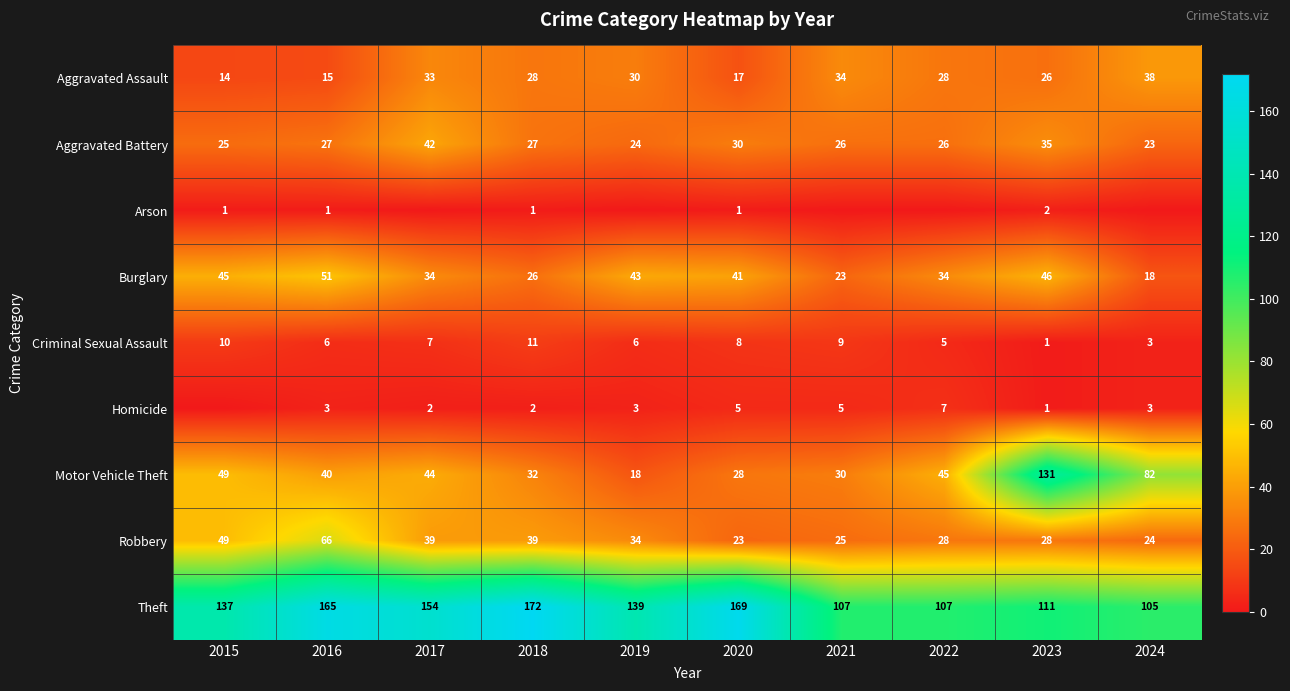

True or false: Theft has a value of 68 at 2023.

False